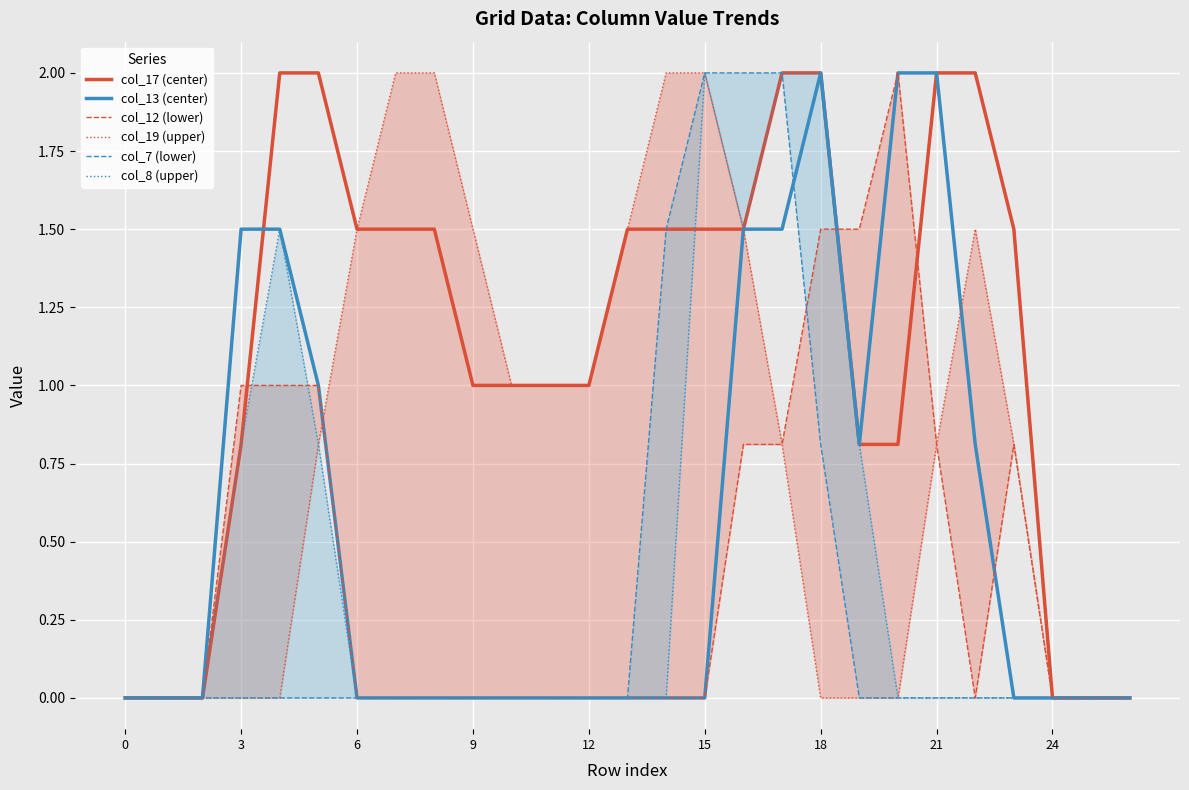

Reading left to right, extract all data points from this chart.

col_17 (center): 0.0	0.0	0.0	0.8	2.0	2.0	1.5	1.5	1.5	1.0	1.0	1.0	1.0	1.5	1.5	1.5	1.5	2.0	2.0	0.8	0.8	2.0	2.0	1.5	0.0	0.0	0.0
col_13 (center): 0.0	0.0	0.0	1.5	1.5	1.0	0.0	0.0	0.0	0.0	0.0	0.0	0.0	0.0	0.0	0.0	1.5	1.5	2.0	0.8	2.0	2.0	0.8	0.0	0.0	0.0	0.0
col_12 (lower): 0.0	0.0	0.0	1.0	1.0	1.0	0.0	0.0	0.0	0.0	0.0	0.0	0.0	0.0	0.0	0.0	0.8	0.8	1.5	1.5	2.0	0.8	0.0	0.8	0.0	0.0	0.0
col_19 (upper): 0.0	0.0	0.0	0.0	0.0	0.8	1.5	2.0	2.0	1.5	1.0	1.0	1.0	1.5	2.0	2.0	1.5	0.8	0.0	0.0	0.0	0.8	1.5	0.8	0.0	0.0	0.0
col_7 (lower): 0.0	0.0	0.0	0.0	0.0	0.0	0.0	0.0	0.0	0.0	0.0	0.0	0.0	0.0	1.5	2.0	2.0	2.0	0.8	0.0	0.0	0.0	0.0	0.0	0.0	0.0	0.0
col_8 (upper): 0.0	0.0	0.0	0.8	1.5	0.8	0.0	0.0	0.0	0.0	0.0	0.0	0.0	0.0	0.0	2.0	1.5	2.0	2.0	0.8	0.0	0.0	0.0	0.0	0.0	0.0	0.0